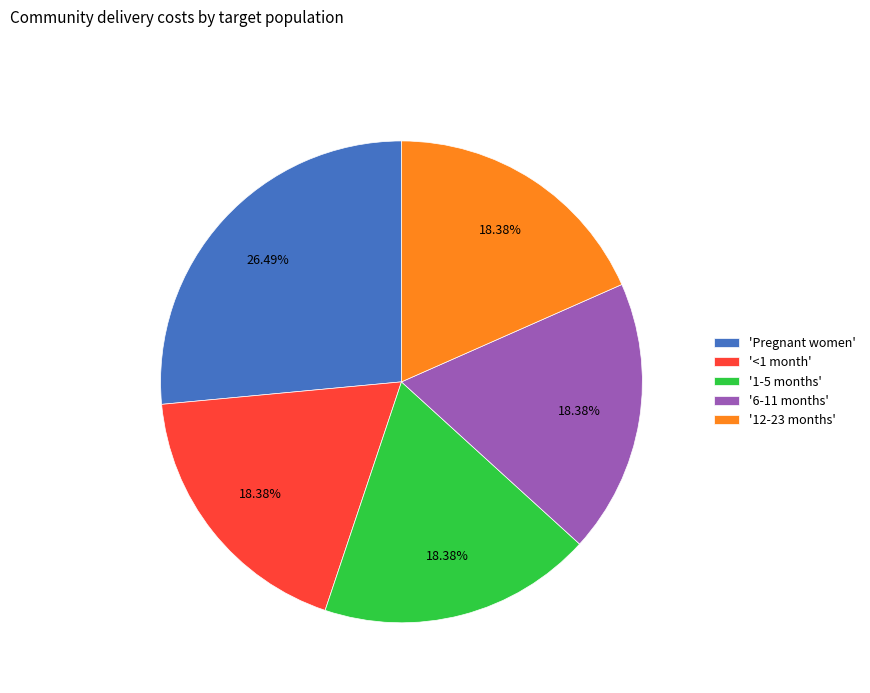

To the nearest percent, what is the average slice percentage?

20%